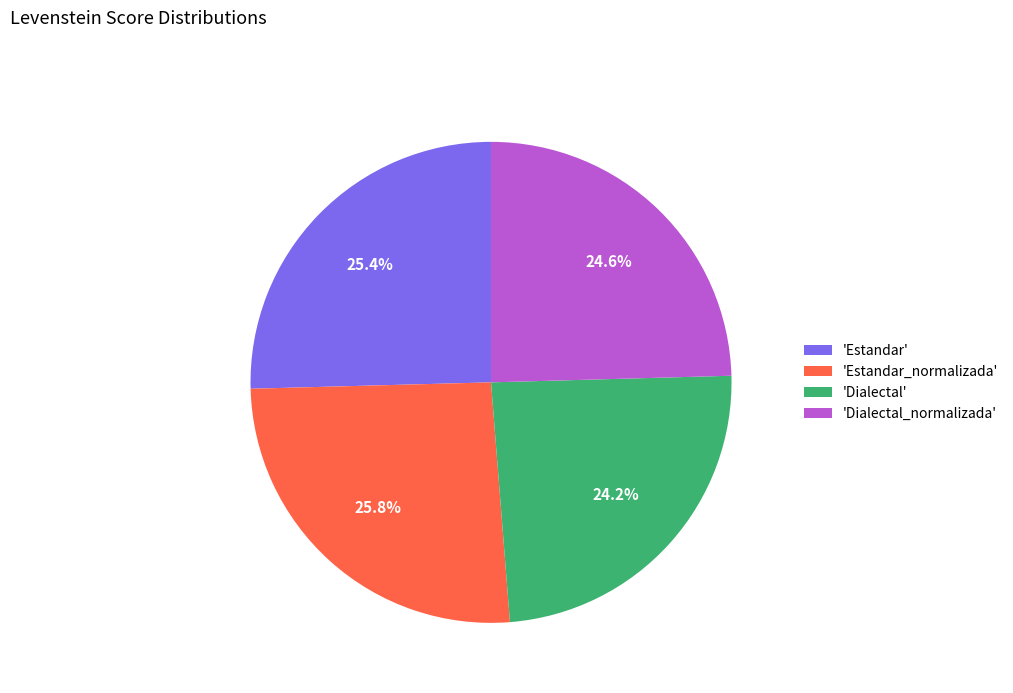

Which has a higher value, 'Estandar_normalizada' or 'Dialectal'?

'Estandar_normalizada'